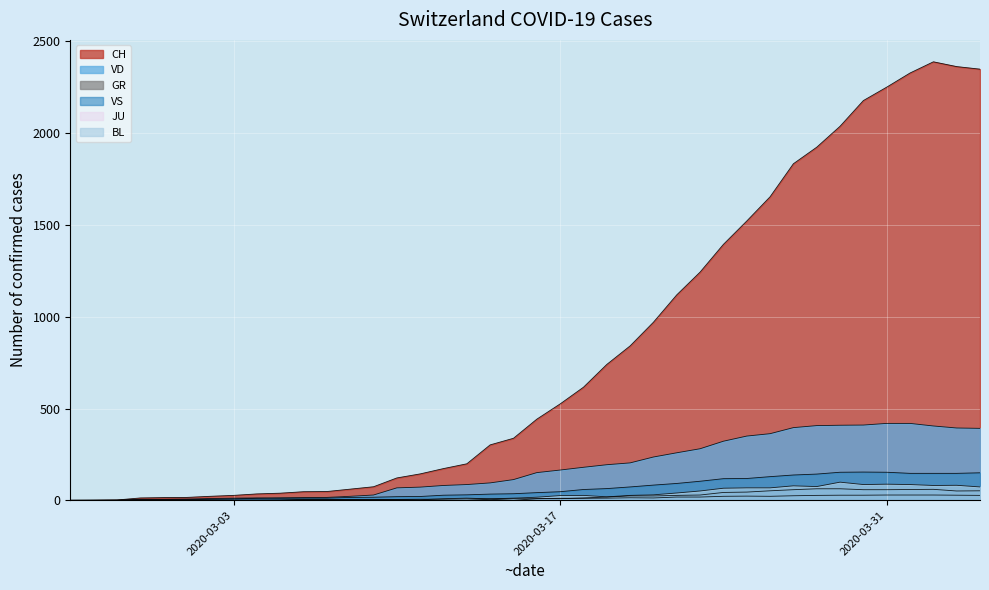

How many lines are shown in the chart?

6